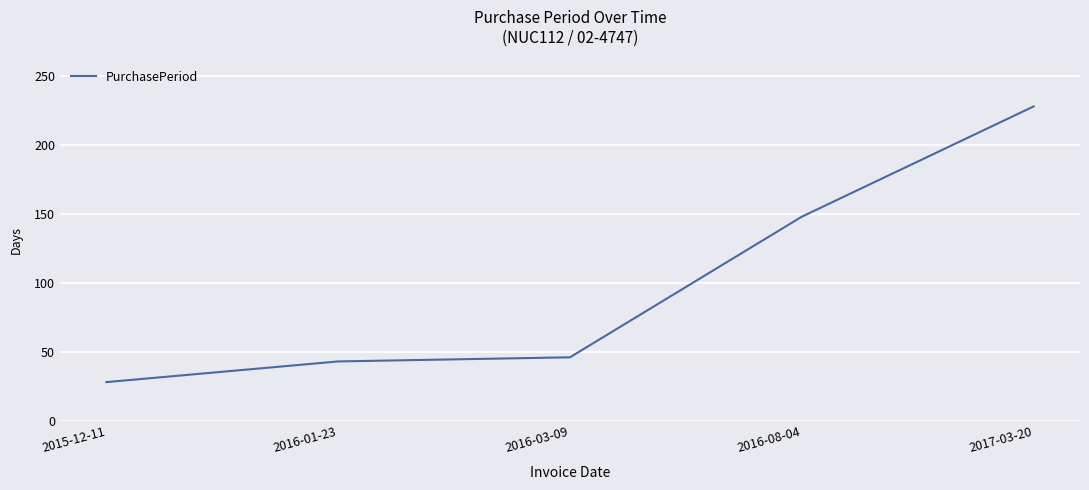

What is the maximum value shown in the chart?

228